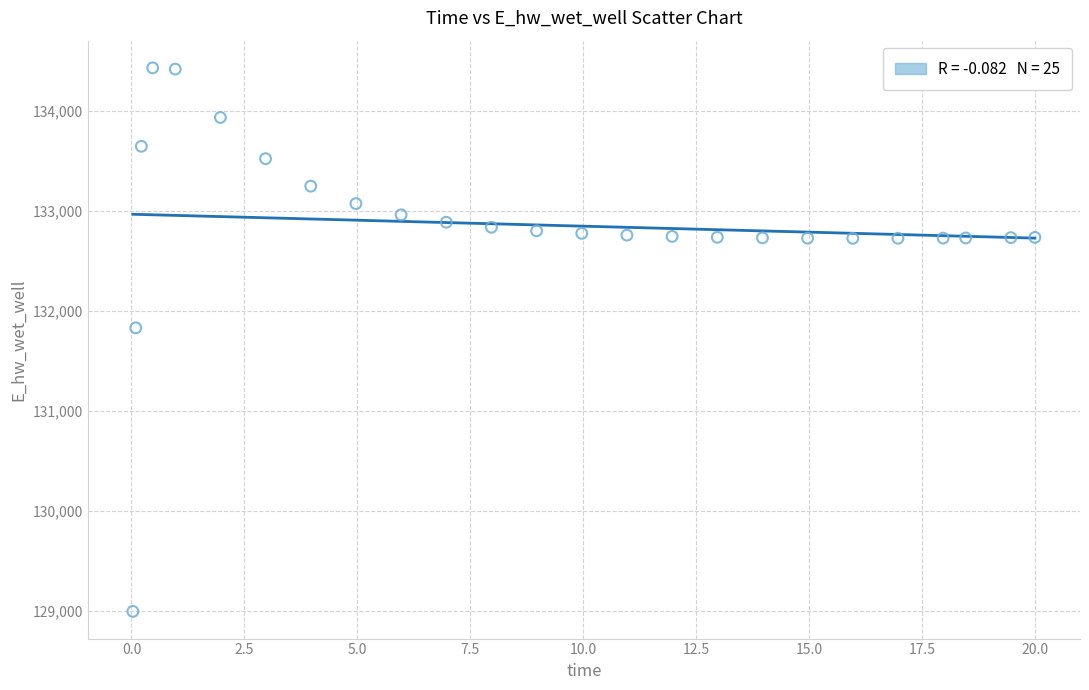

What is the range of X values (max minus min)?

20.0